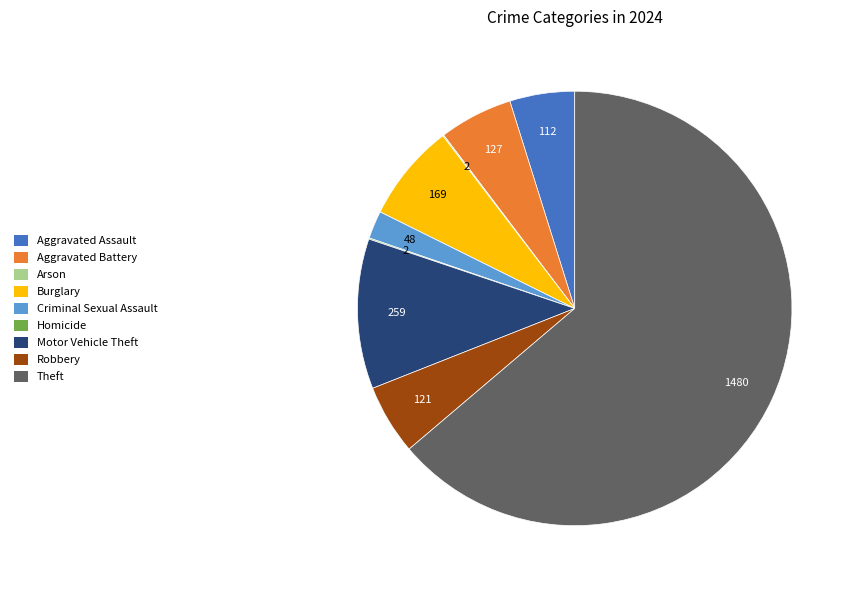

Combined, do Theft and Aggravated Assault account for over 50%?

Yes